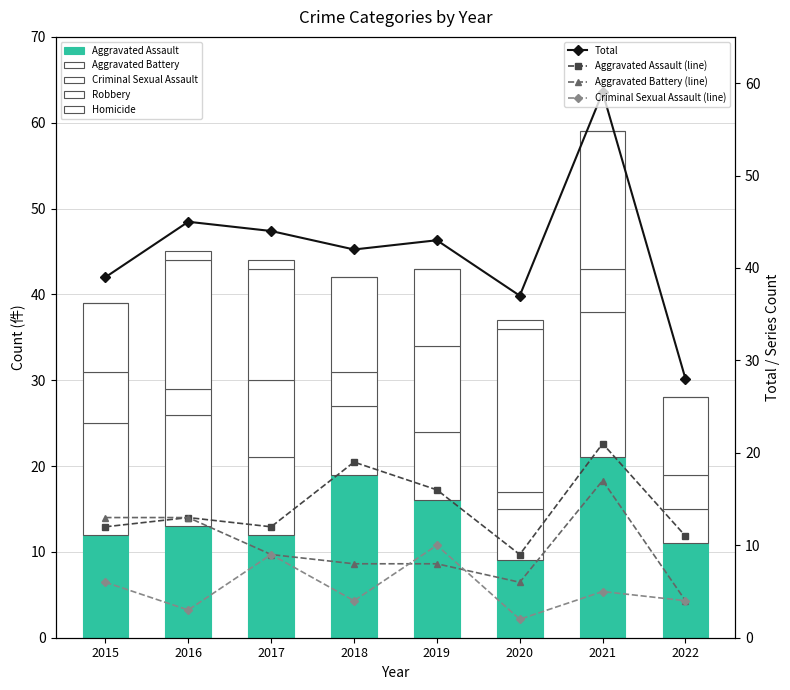

What is the approximate value of Robbery at 2017?

13